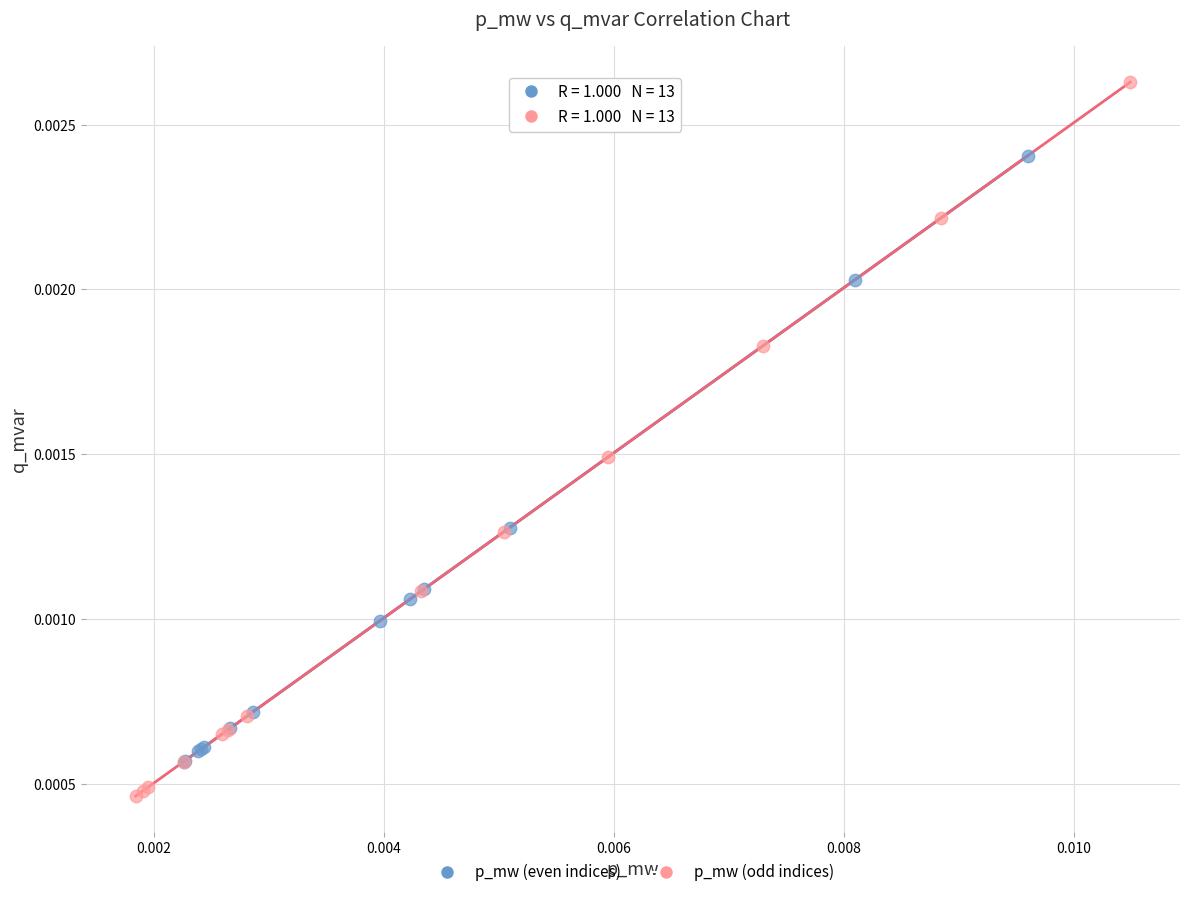

Which series contains the highest Y value?

p_mw (odd indices)